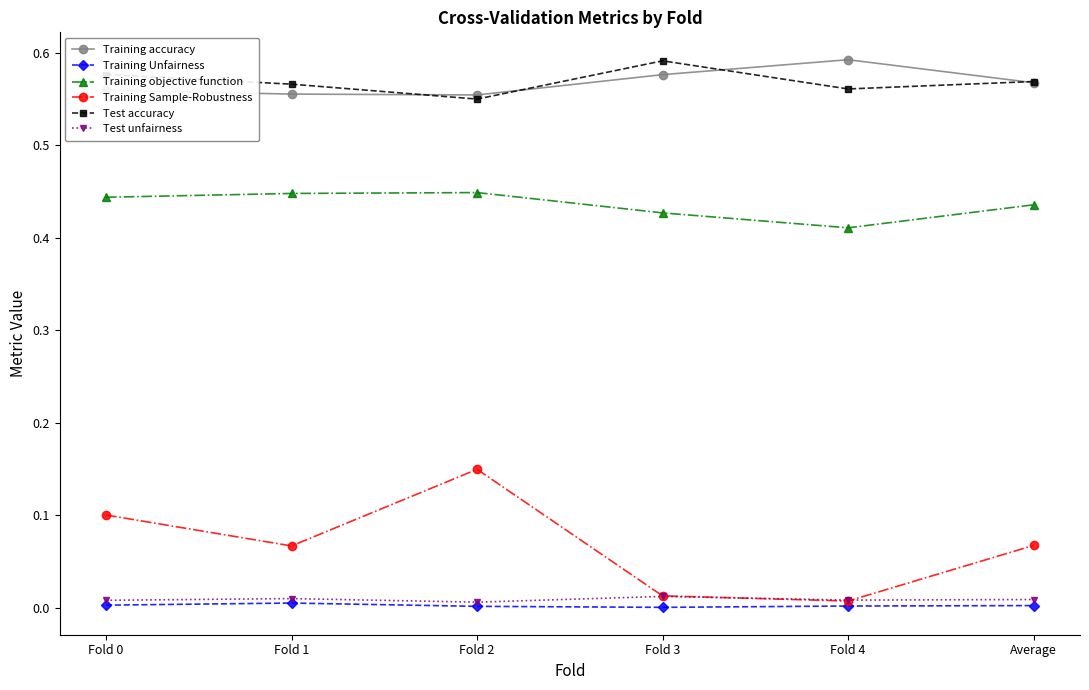

The Training accuracy series shows 0.9 at Fold 3. True or false?

False